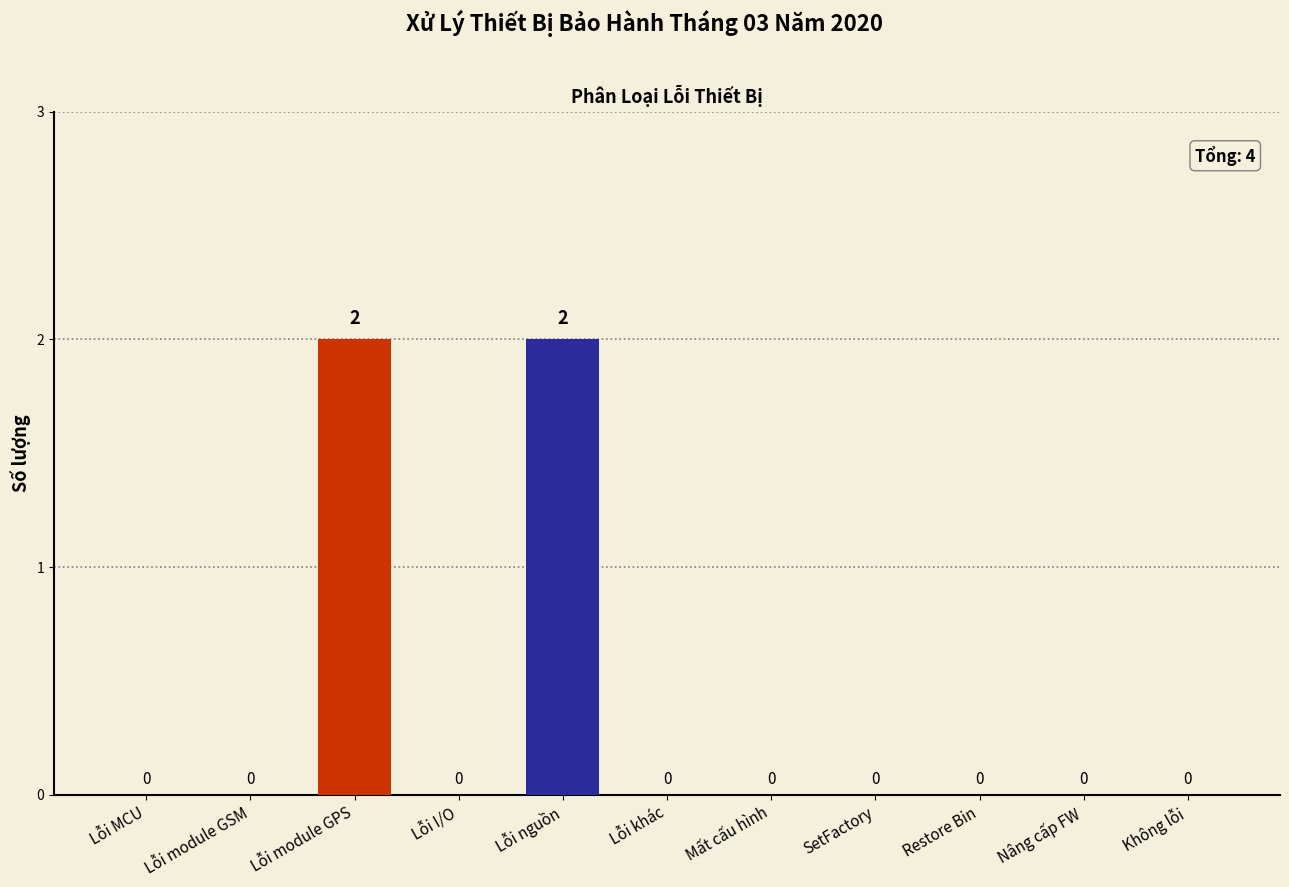

What is the maximum value shown in the chart?

2